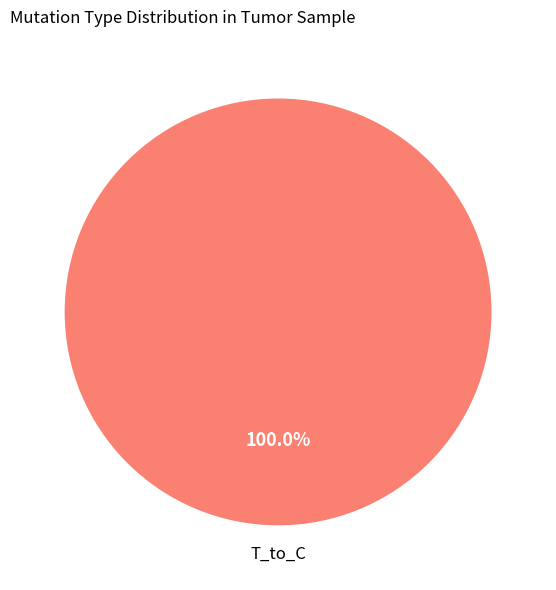

Is there a majority slice in this chart?

Yes